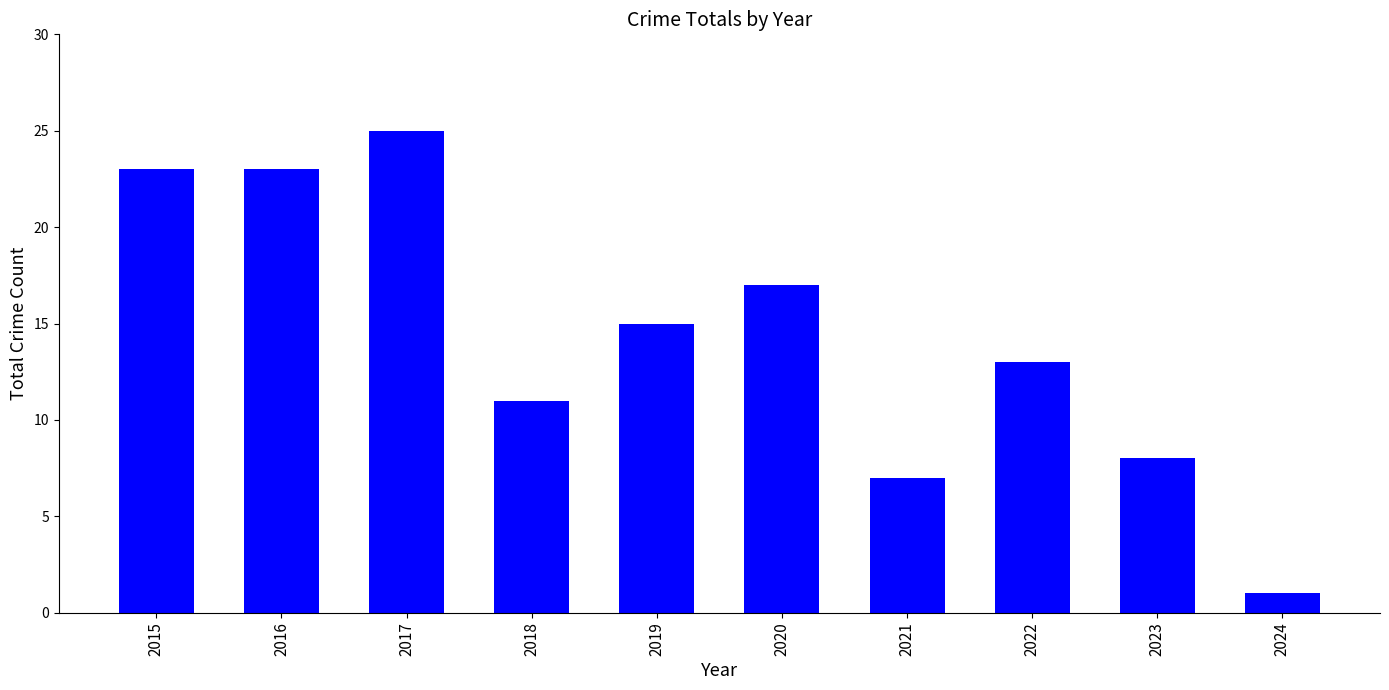

Reading left to right, list all the values displayed in this chart.

2015=23	2016=23	2017=25	2018=11	2019=15	2020=17	2021=7	2022=13	2023=8	2024=1